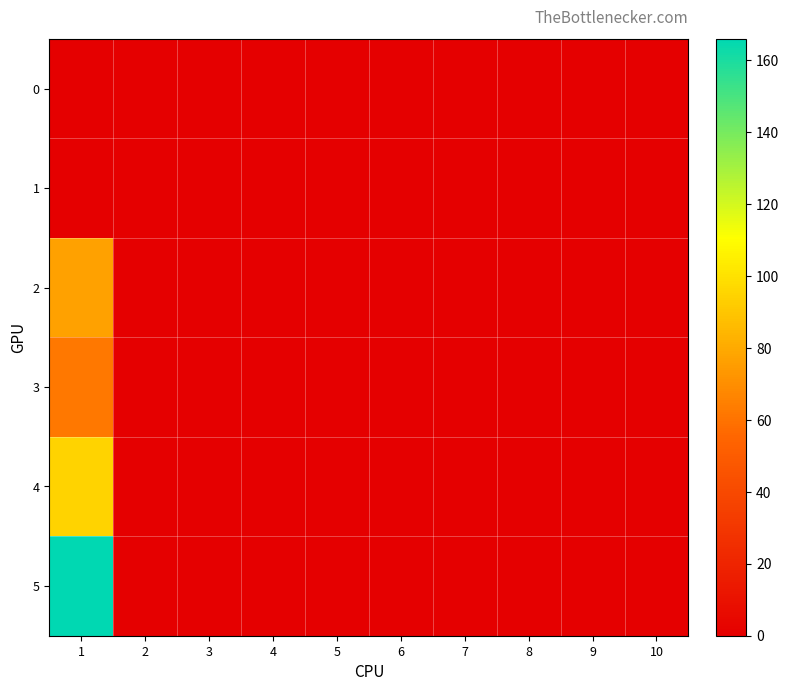

At which category is the sum across all series the highest?

1